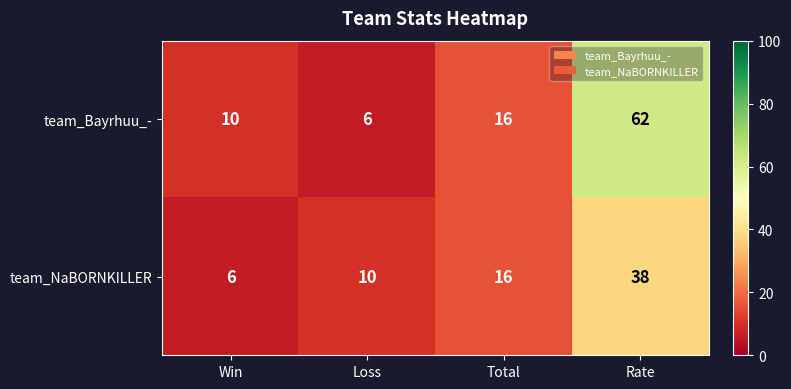

The value of team_Bayrhuu_- at Loss is 2. True or false?

False